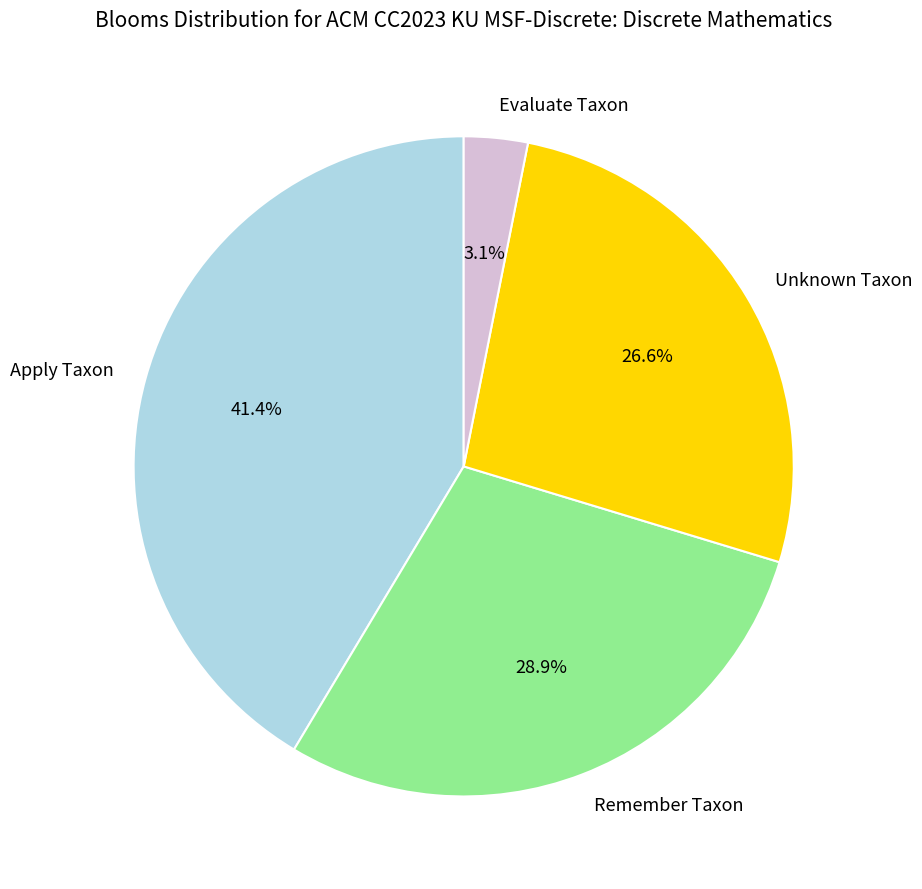

Approximately how many times larger is the value at Unknown Taxon compared to Apply Taxon?

0.6